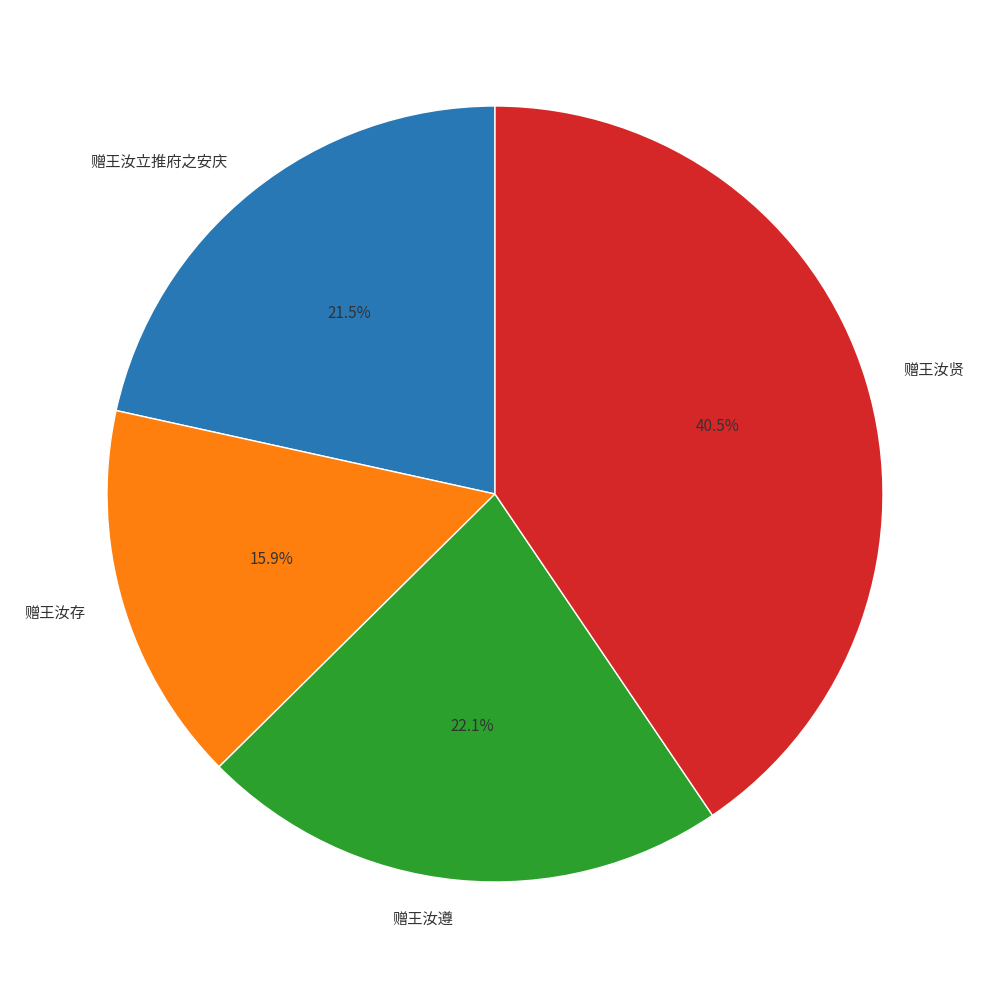

Which slice is the largest?

赠王汝贤